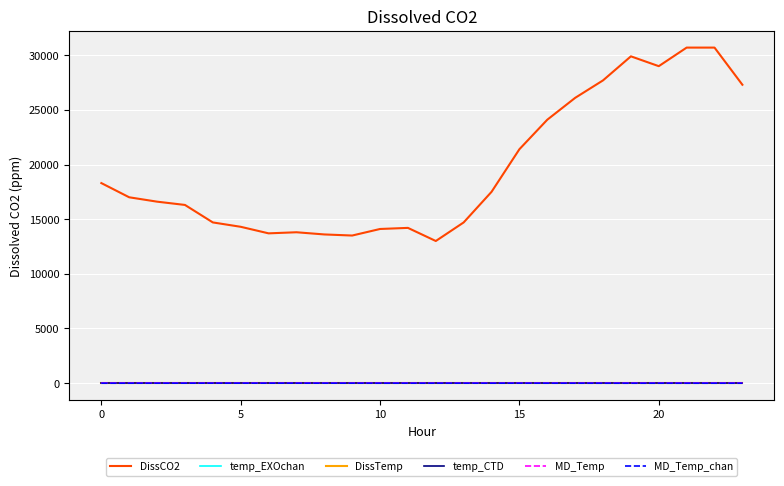

What is the label of the 19th point from the left?

18